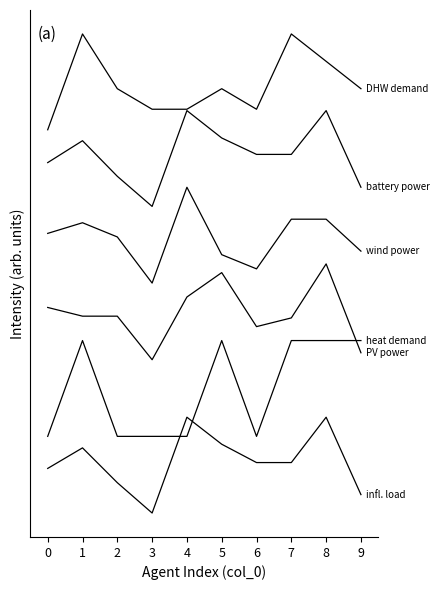

Reading left to right, what are all the values shown in this chart?

inflexible_load/sizing/demand_0: 0=0.5	1=0.7	2=0.3	3=0.0	4=1.0	5=0.7	6=0.5	7=0.5	8=1.0	9=0.2
heat/sizing/demand_0: 0=0.8	1=1.8	2=0.8	3=0.8	4=0.8	5=1.8	6=0.8	7=1.8	8=1.8	9=1.8
pv/sizing/power_0: 0=2.1	1=2.1	2=2.1	3=1.6	4=2.3	5=2.5	6=1.9	7=2.0	8=2.6	9=1.7
wind/sizing/power_0: 0=2.9	1=3.0	2=2.9	3=2.4	4=3.4	5=2.7	6=2.5	7=3.1	8=3.1	9=2.7
battery/sizing/power_0: 0=3.7	1=3.9	2=3.5	3=3.2	4=4.2	5=3.9	6=3.7	7=3.7	8=4.2	9=3.4
dhw/sizing/demand_0: 0=4.0	1=5.0	2=4.4	3=4.2	4=4.2	5=4.4	6=4.2	7=5.0	8=4.7	9=4.4